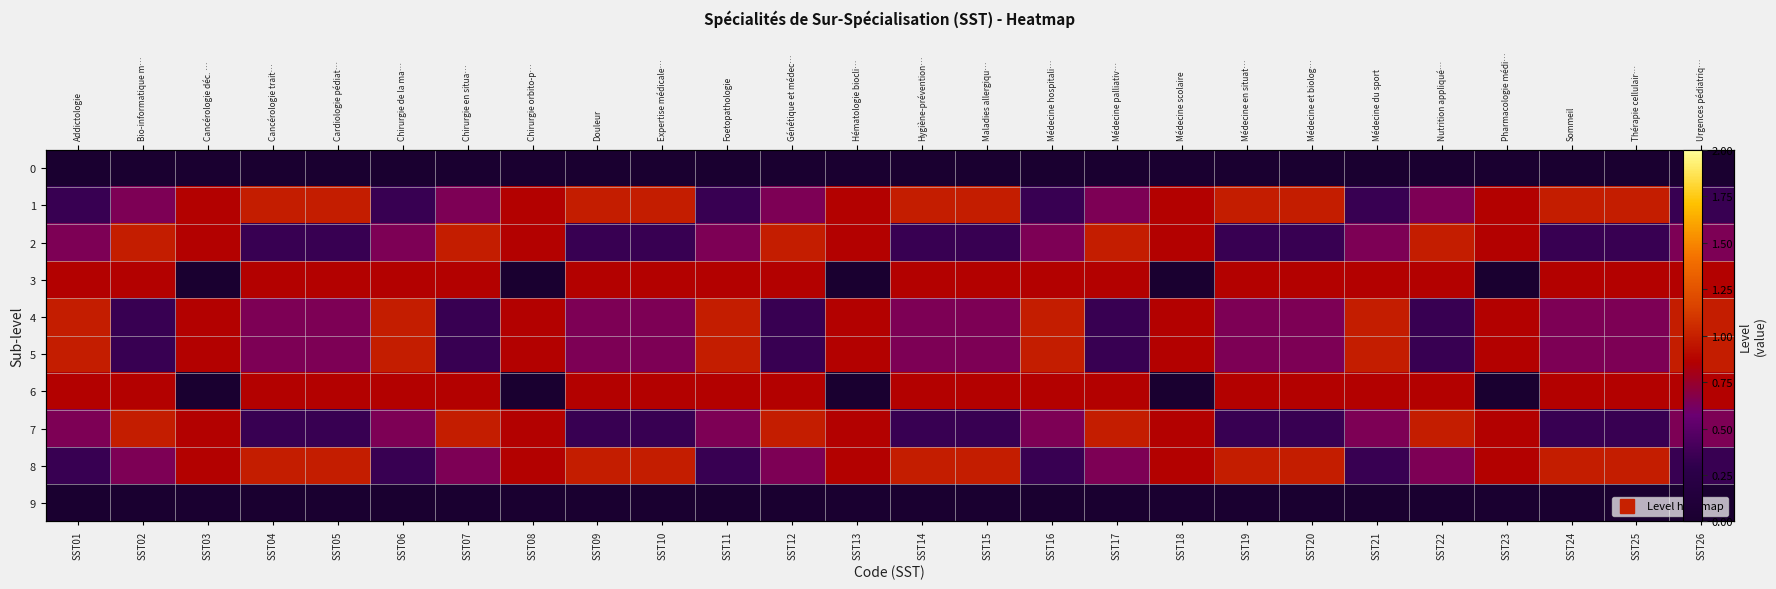

At which label is 7 closest to 0?

SST04